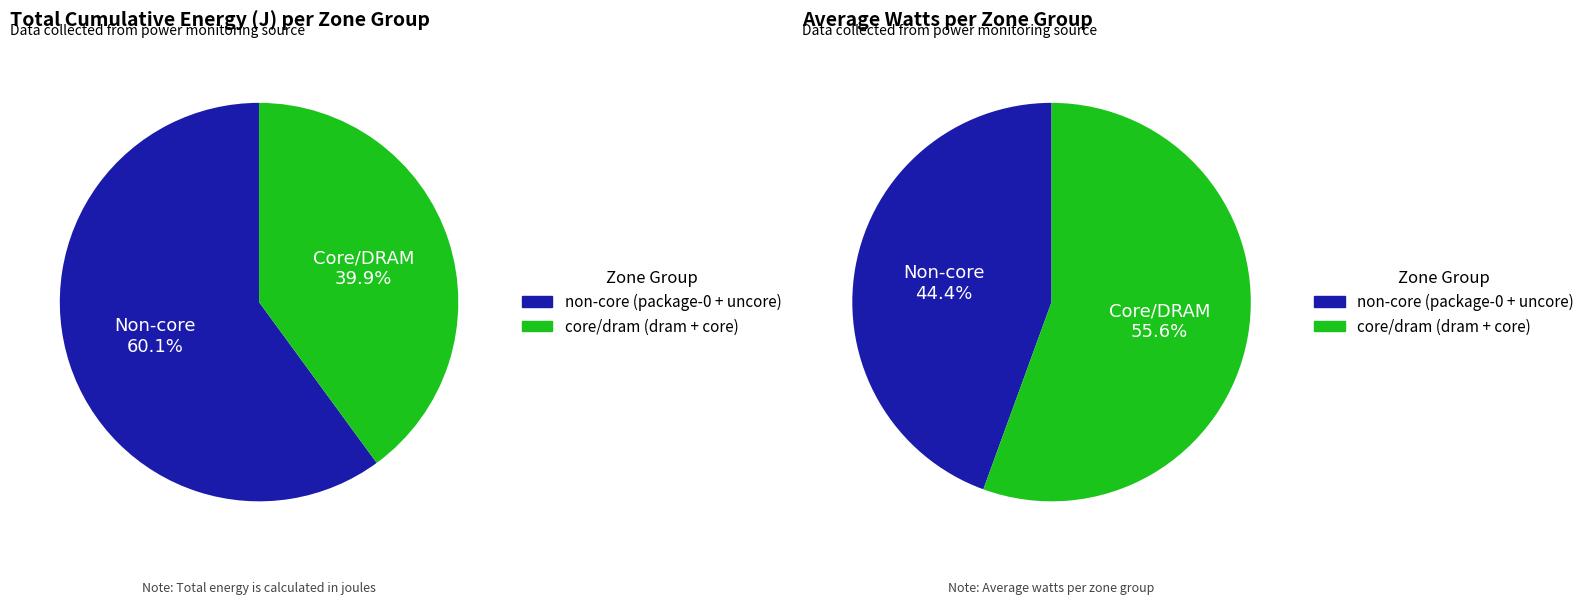

How many segments does this pie chart have?

4